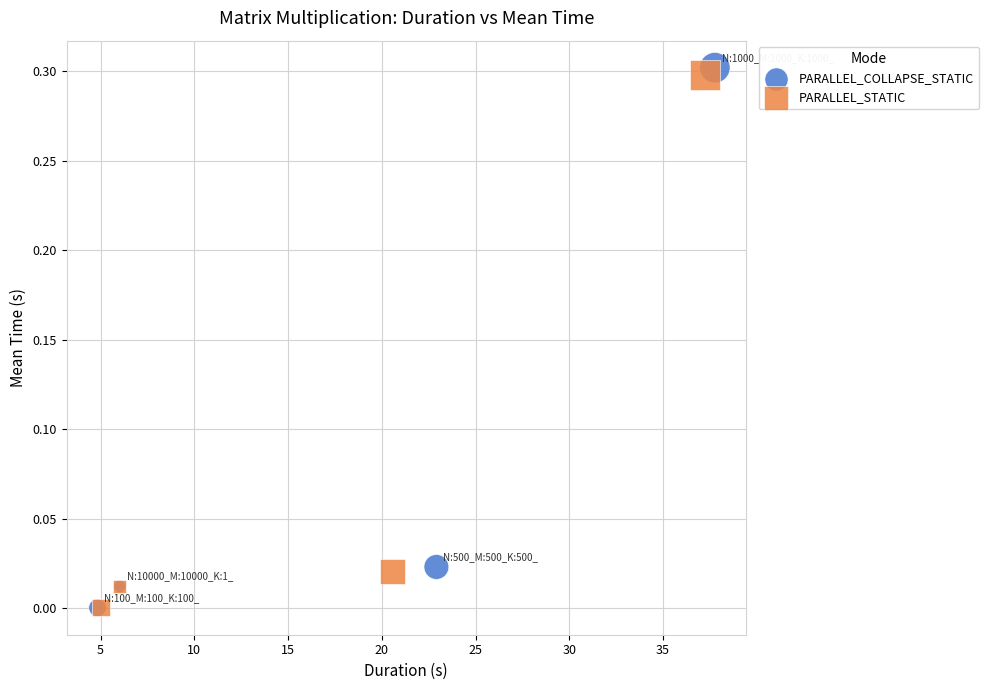

What are all the series names shown in the legend?

PARALLEL_COLLAPSE_STATIC, PARALLEL_STATIC